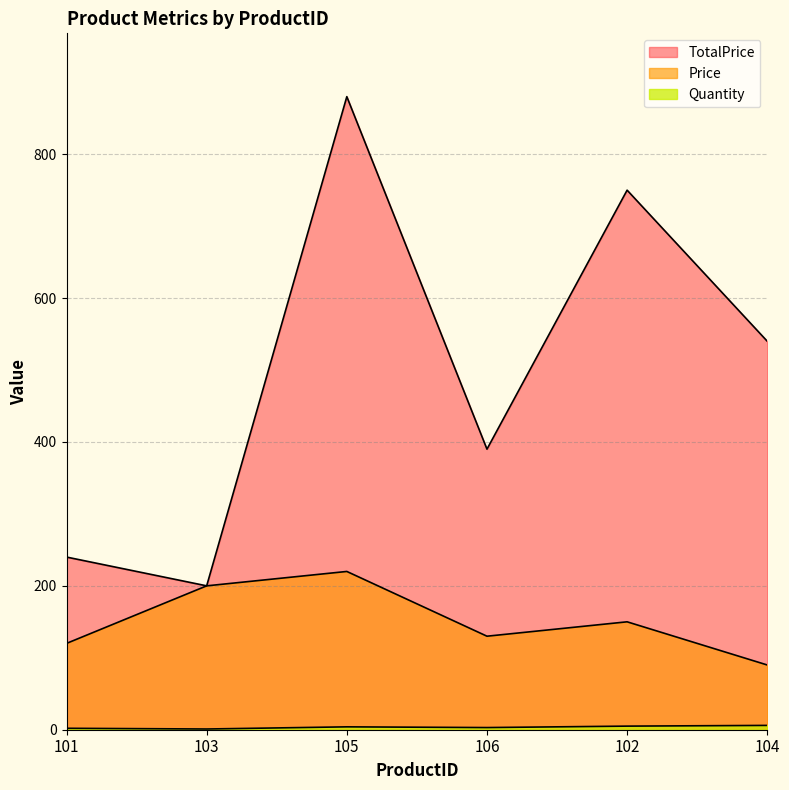

Reading left to right, extract all data points from this chart.

Quantity: 101=2	103=1	105=4	106=3	102=5	104=6
Price: 101=120	103=200	105=220	106=130	102=150	104=90
TotalPrice: 101=240	103=200	105=880	106=390	102=750	104=540